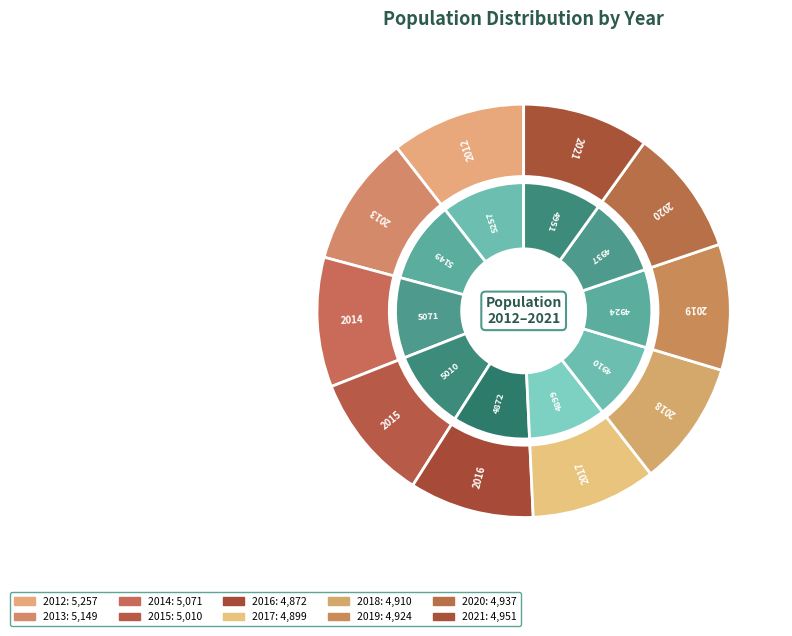

Does 2015 account for over 50% of the chart?

No